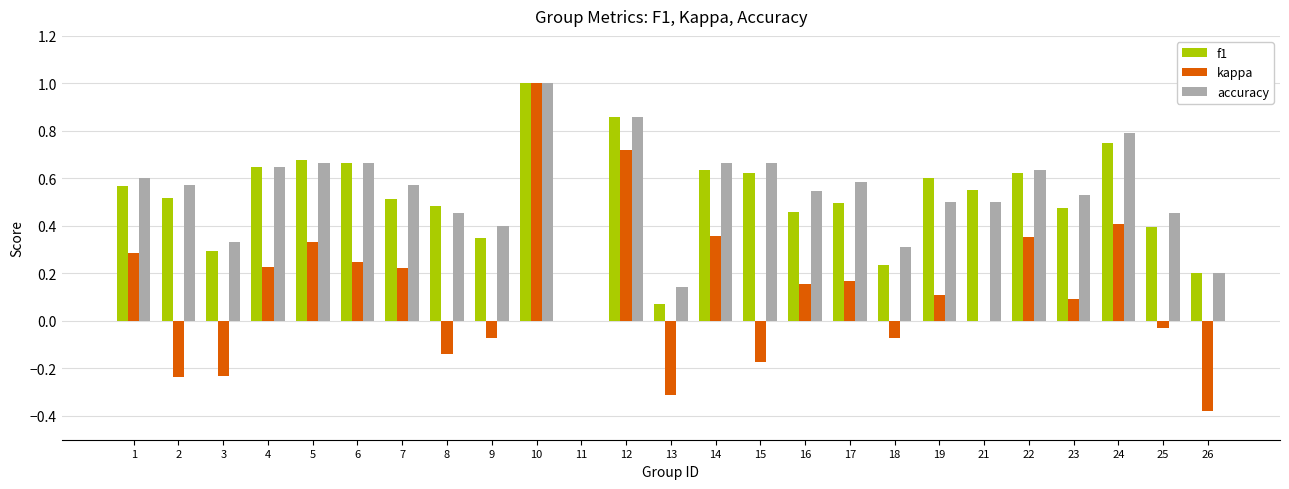

Between 5 and 8, which series saw the biggest shift?

kappa